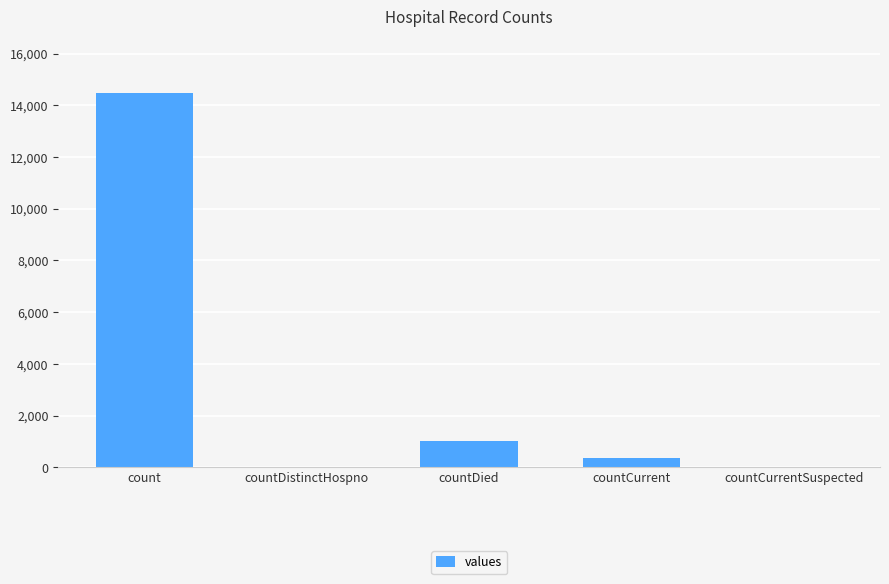

The value at countDied is 1033. True or false?

True